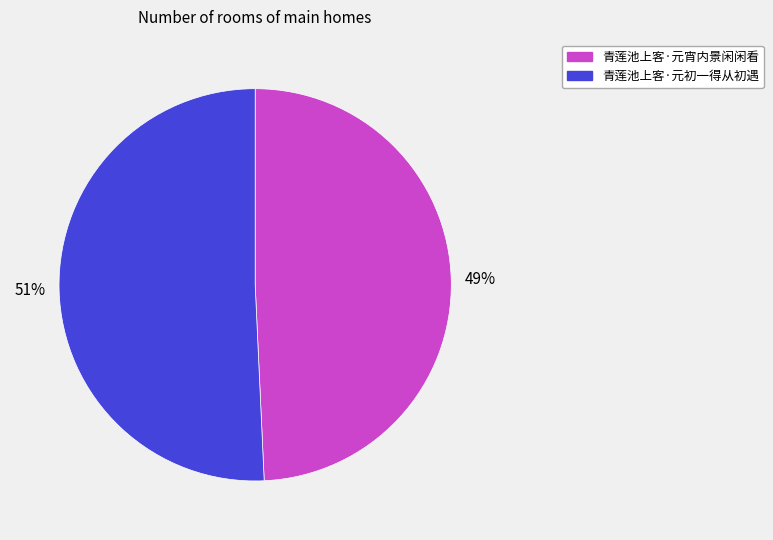

Is the sum of 青莲池上客·元宵内景闲闲看 and 青莲池上客·元初一得从初遇 greater than half?

Yes